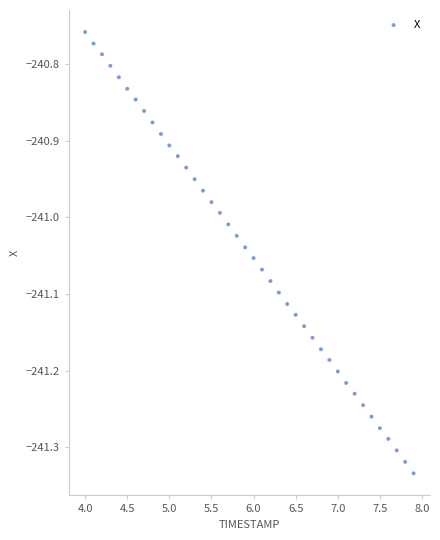

What is the range of Y values (max minus min)?

0.6